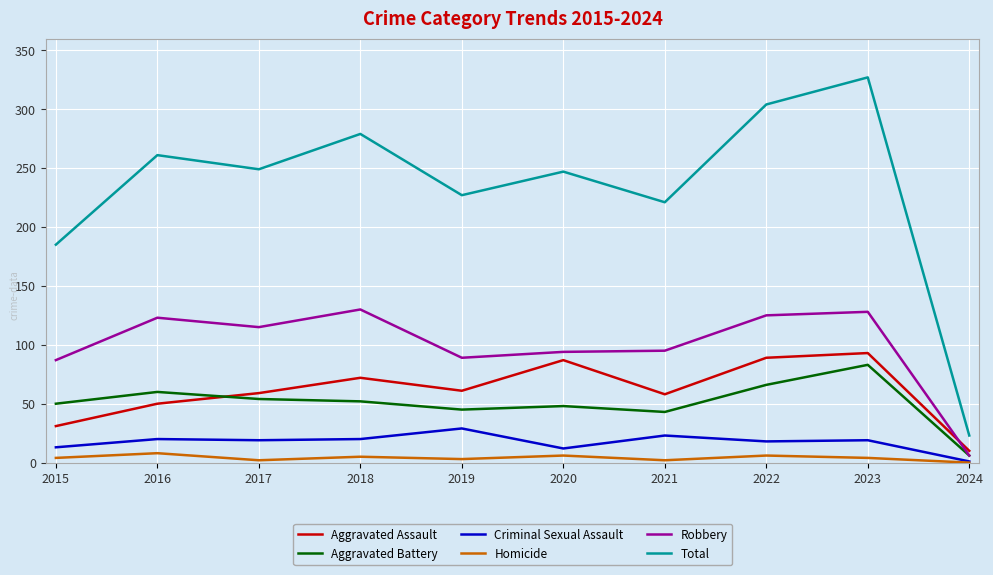

At which label does Aggravated Assault reach its minimum?

2024